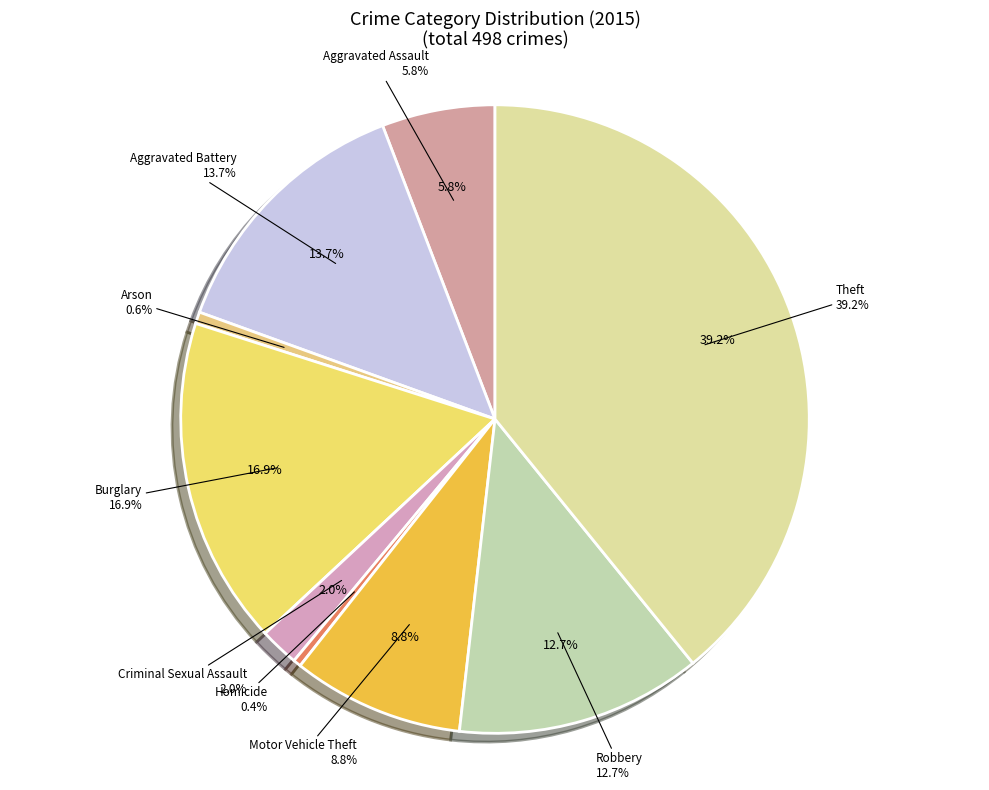

What is the largest slice in the pie chart?

Theft